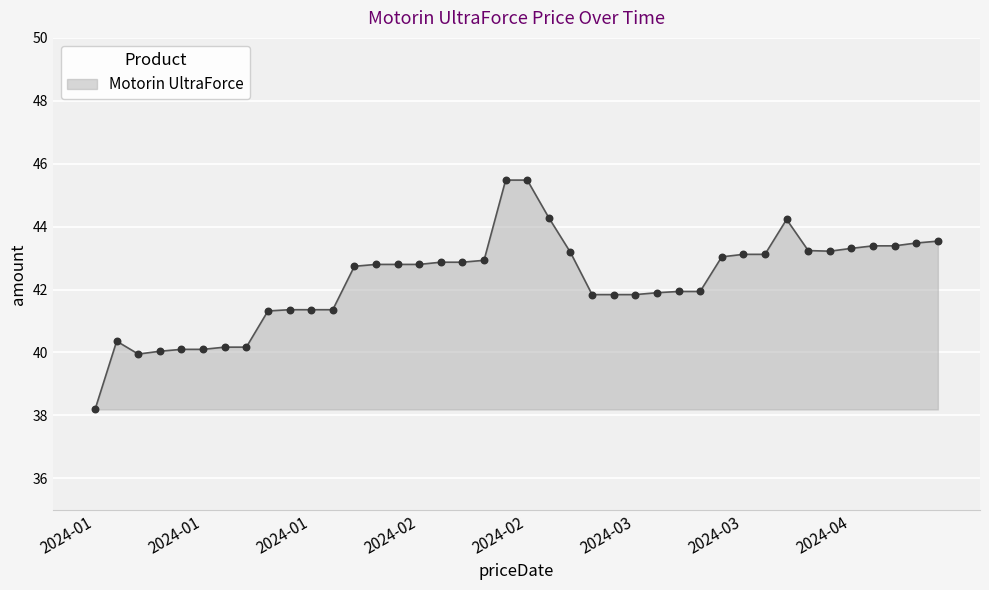

What is the smallest value displayed?

38.2